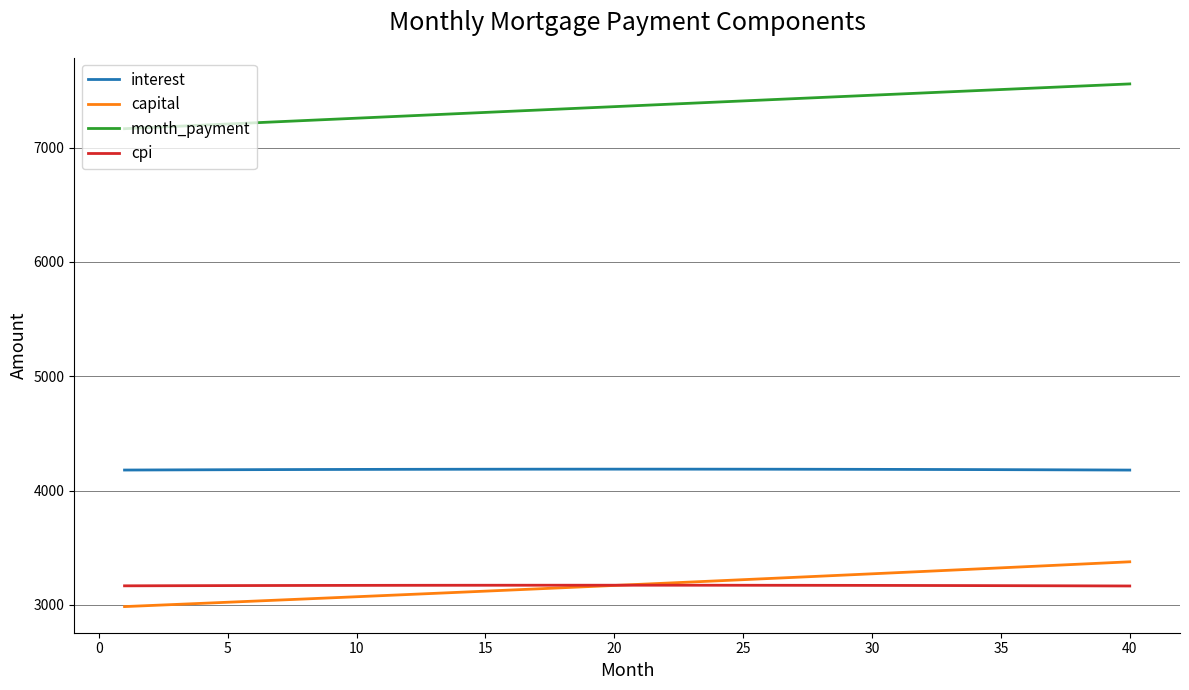

What is the highest value of the interest series?

4187.7